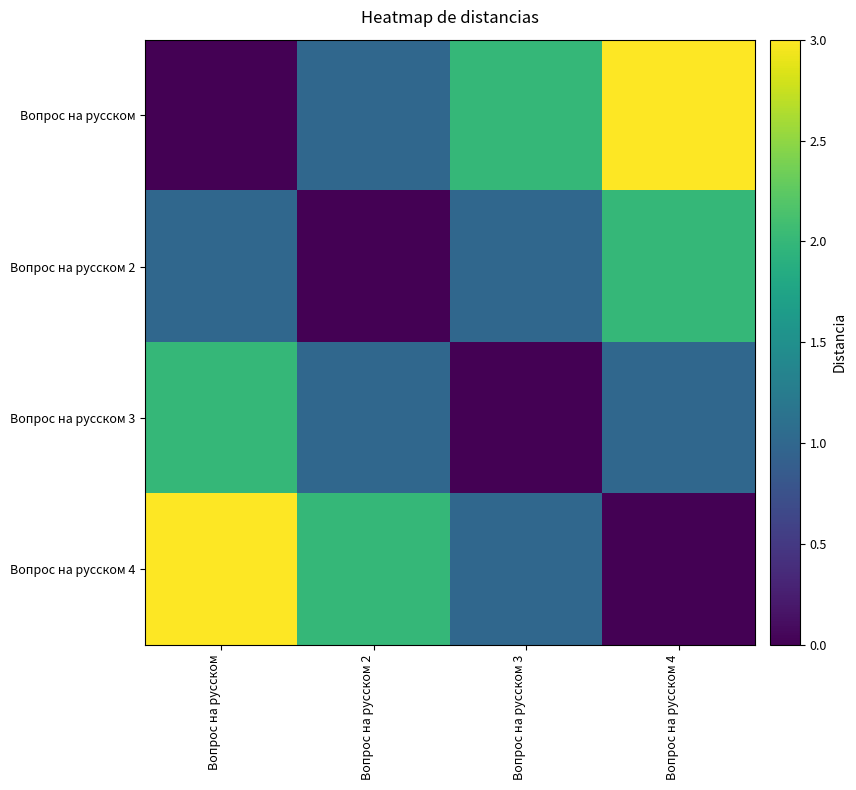

Which series has the largest total across all categories?

Вопрос на русском